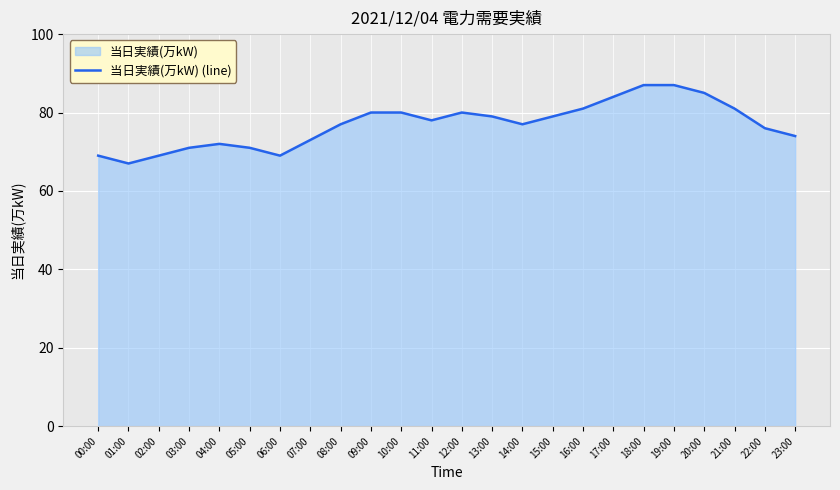

True or false: the data shows 72 at 04:00.

True